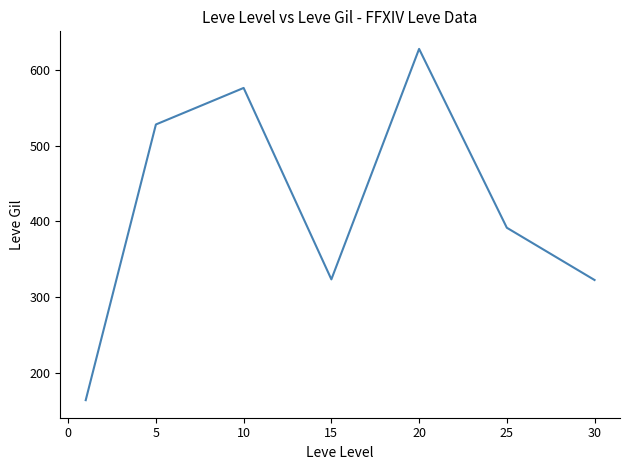

True or false: there are more than 2 points higher than both neighbors.

False